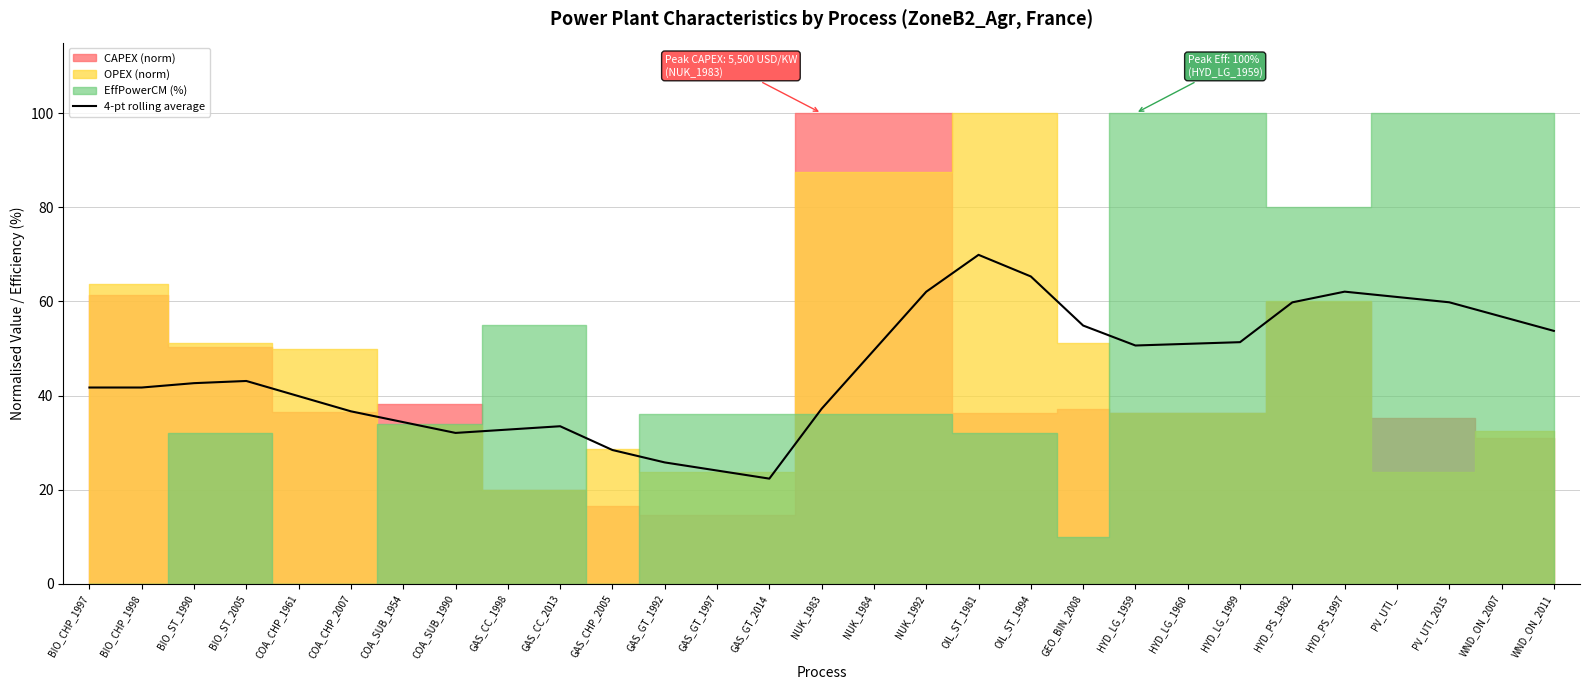

What is the lowest value of the 4-pt rolling average series?

22.3